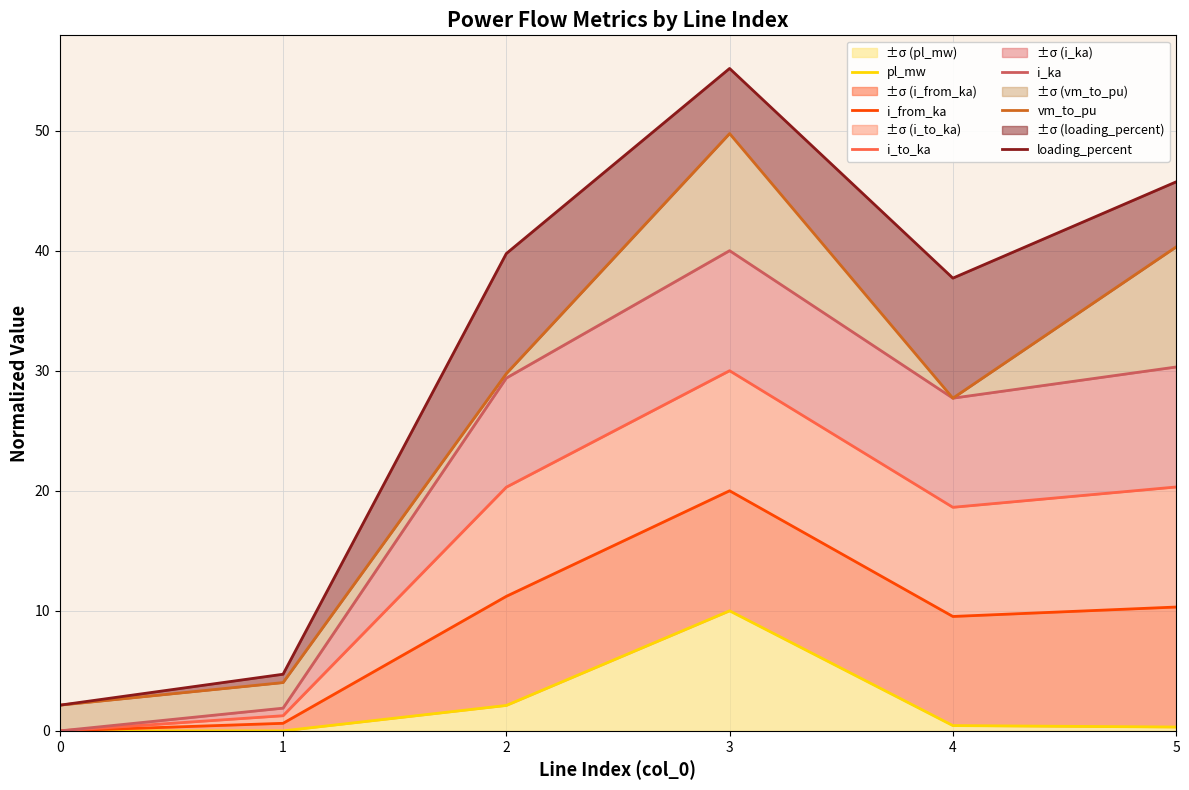

How many values in the vm_to_pu series exceed 29?

3